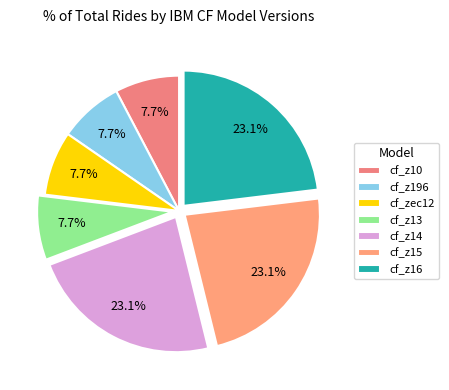

How many slices are in this pie chart?

7